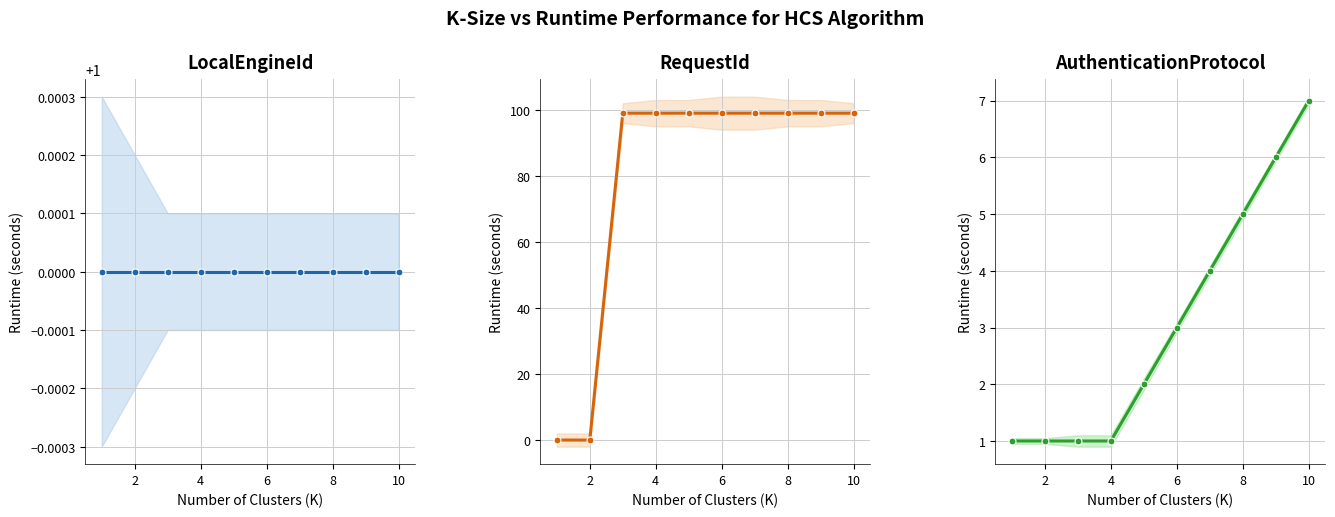

What is the total value across all series at 8?

105